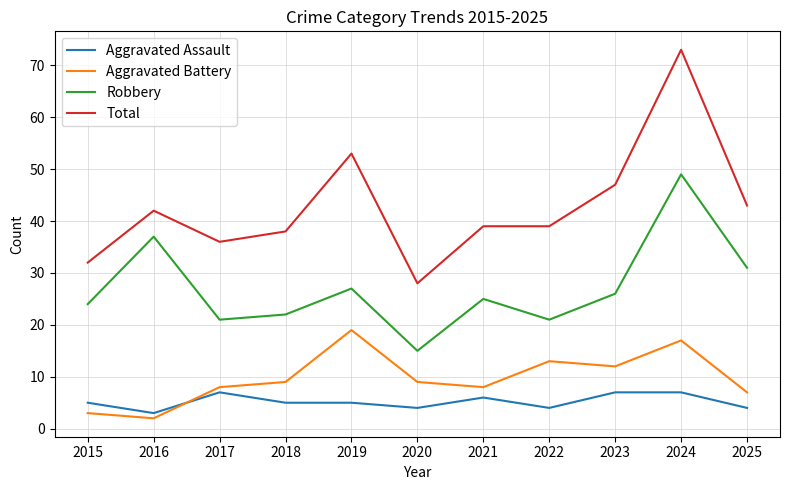

Is it true that Total equals 42 at 2016?

True